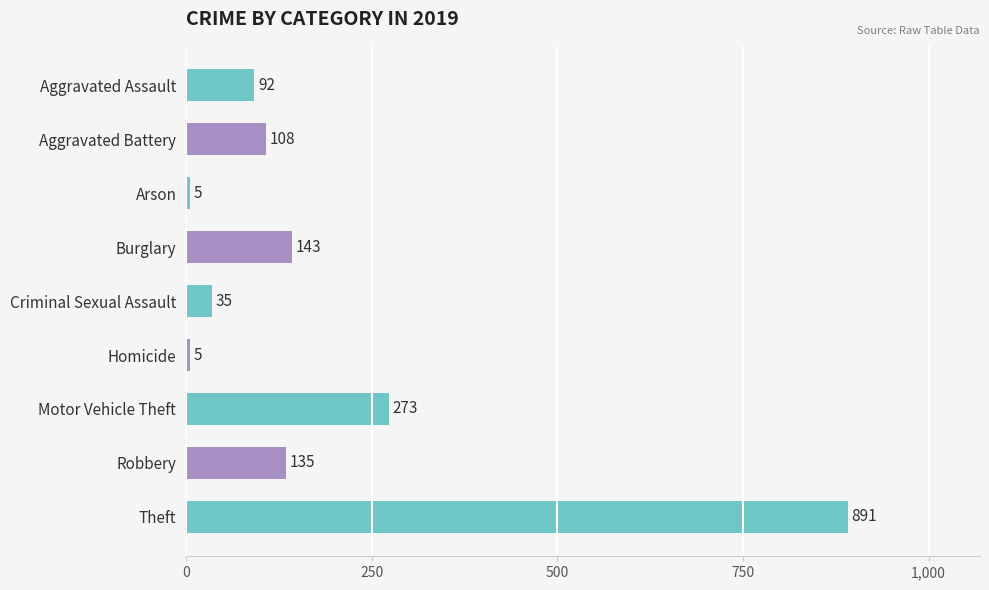

What is the approximate value at Burglary?

143